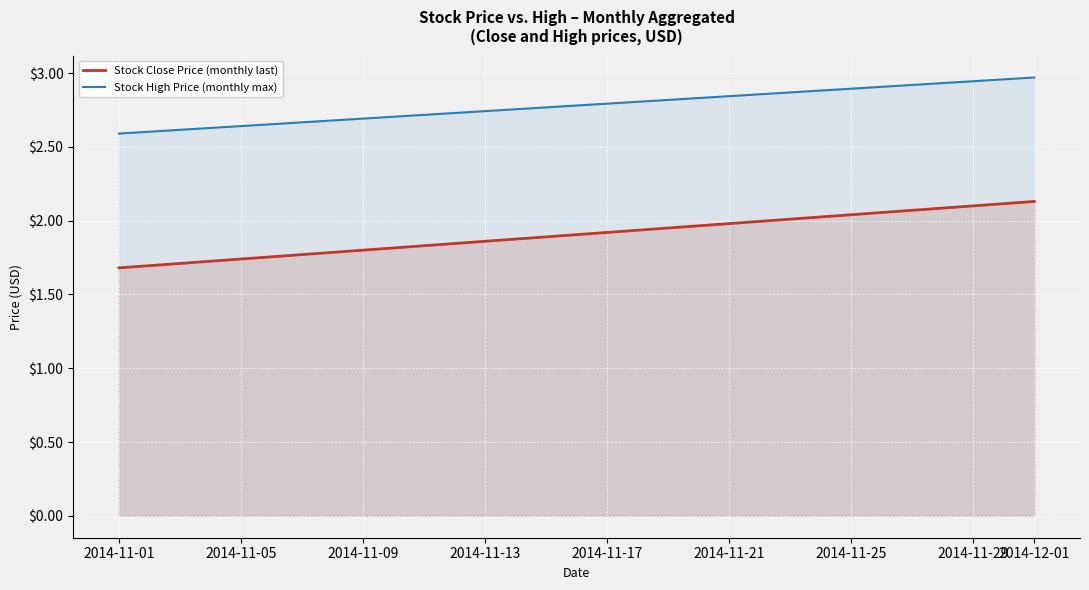

Between 2014-12-01 and 2014-11-01, which is larger?

2014-12-01